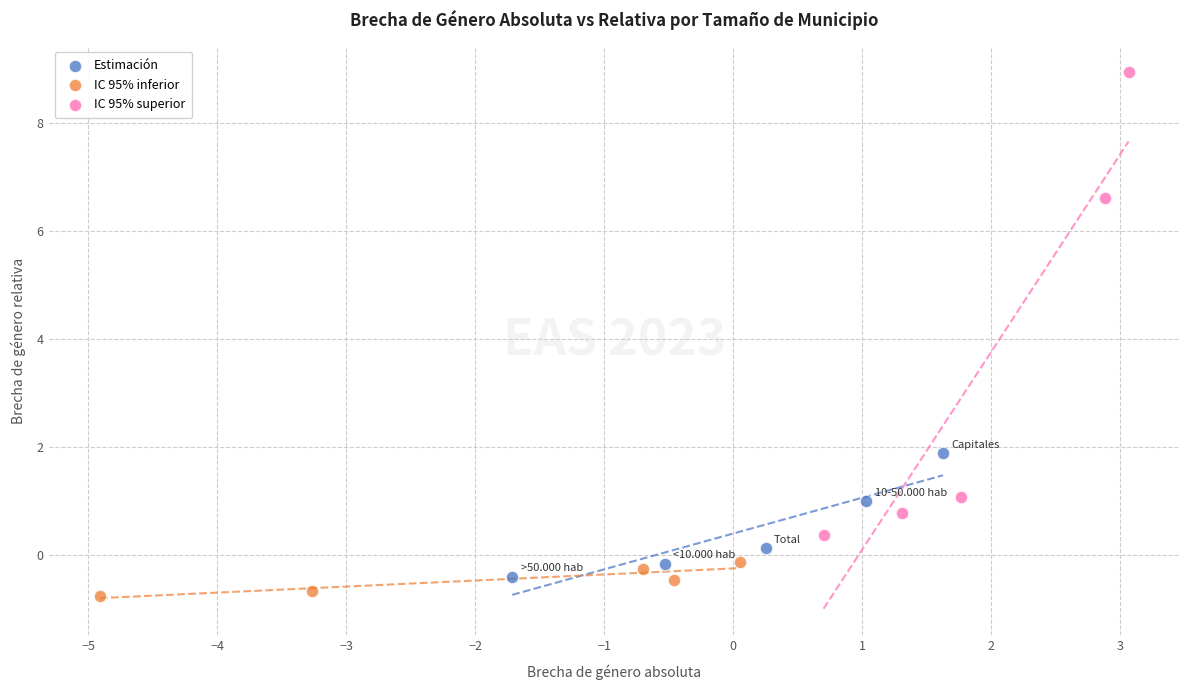

What are all the series names shown in the legend?

Estimación, IC 95% inferior, IC 95% superior